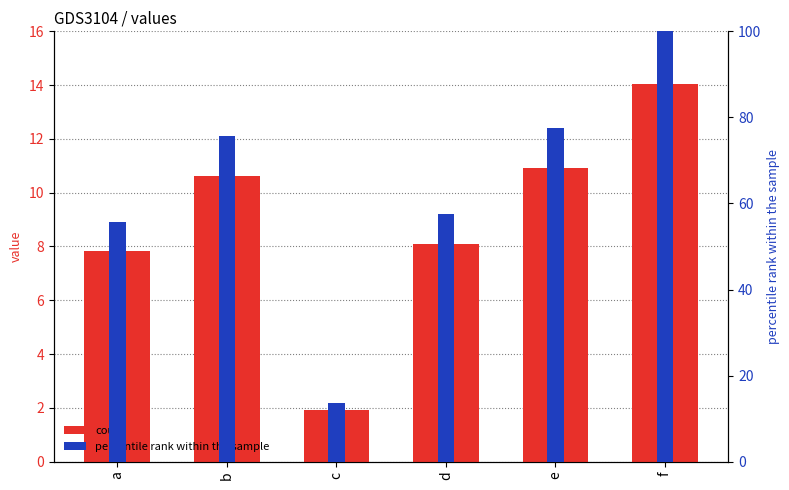

The percentile rank within the sample series shows 100.0 at f. True or false?

True